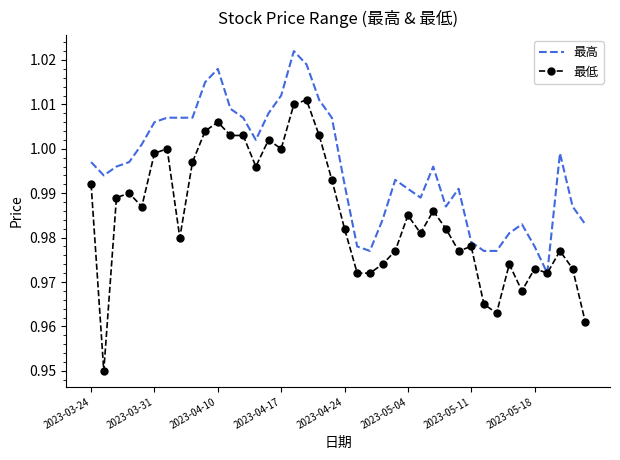

Which series has the largest range (max minus min)?

最低